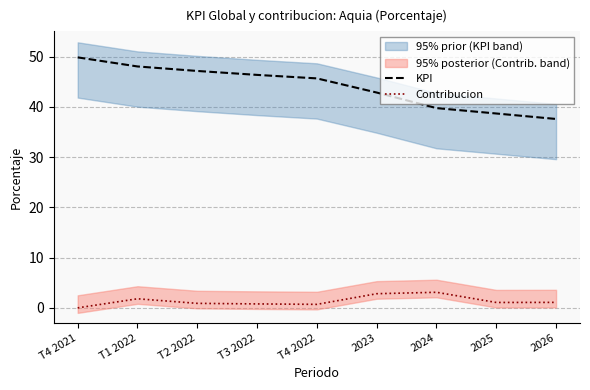

What is the label of the 1st point from the right?

2026